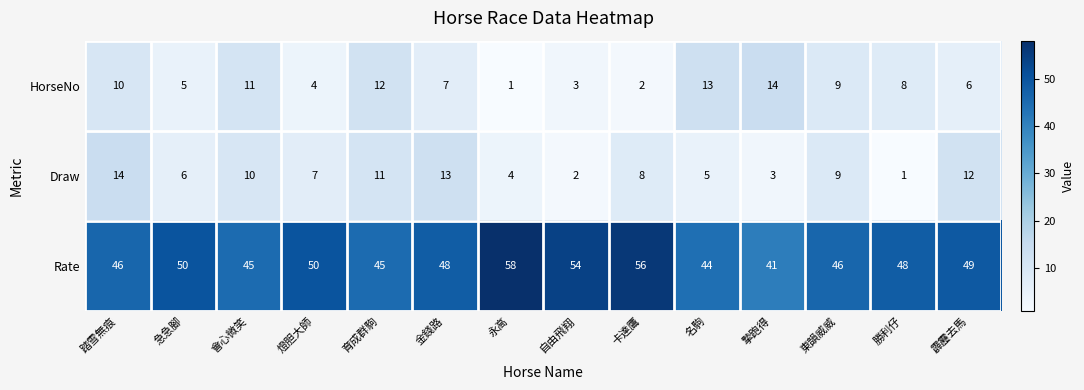

What is the sum of the Rate values at 自由飛翔 and 燈胆大師?

104